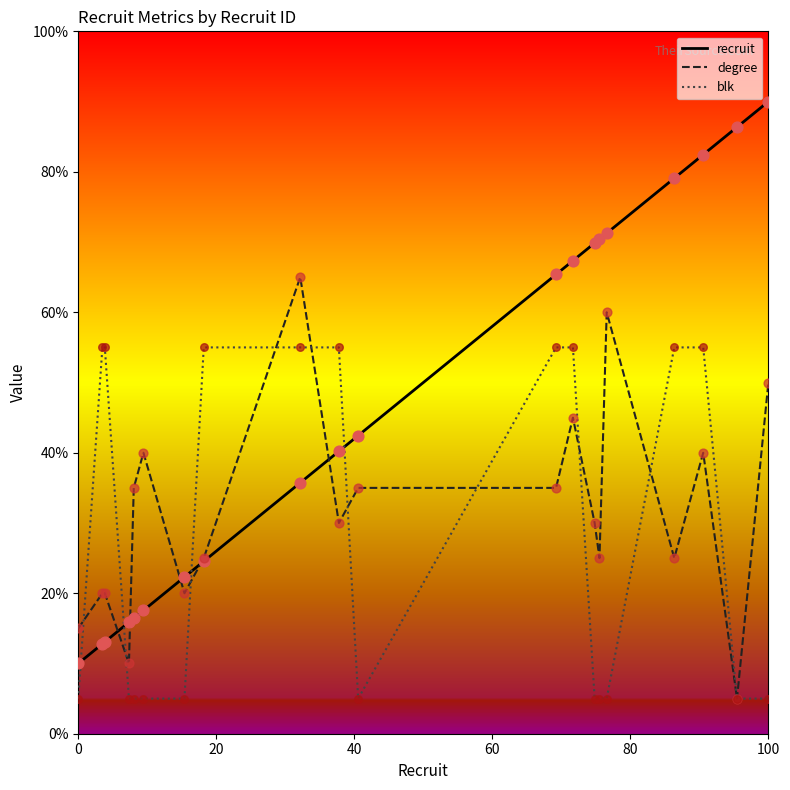

Which series has the widest spread of values?

recruit